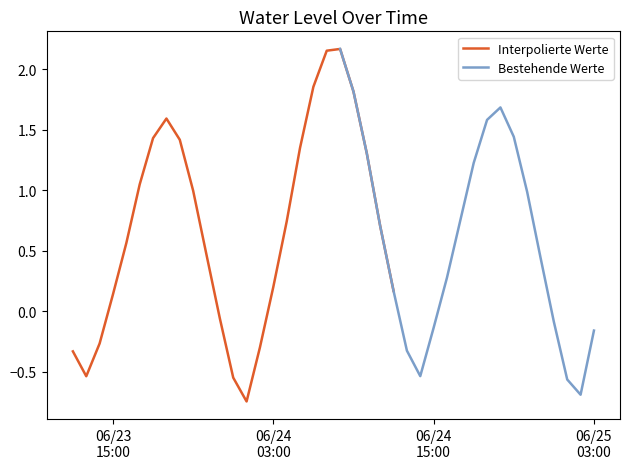

What is the maximum value shown in the chart?

2.2